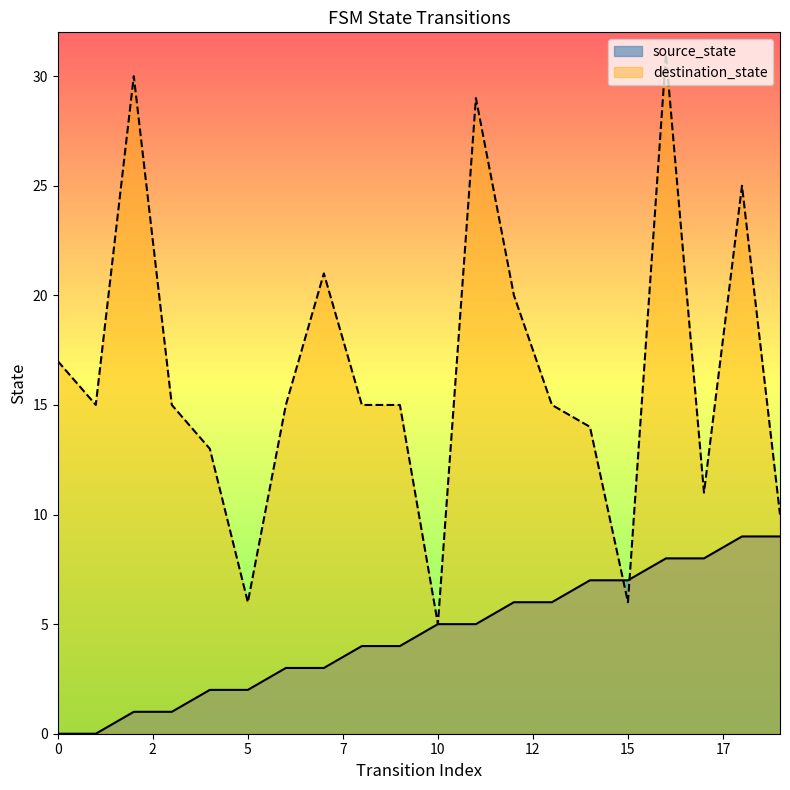

Is the value of source_state at 13 greater than the value of destination_state at 2?

No